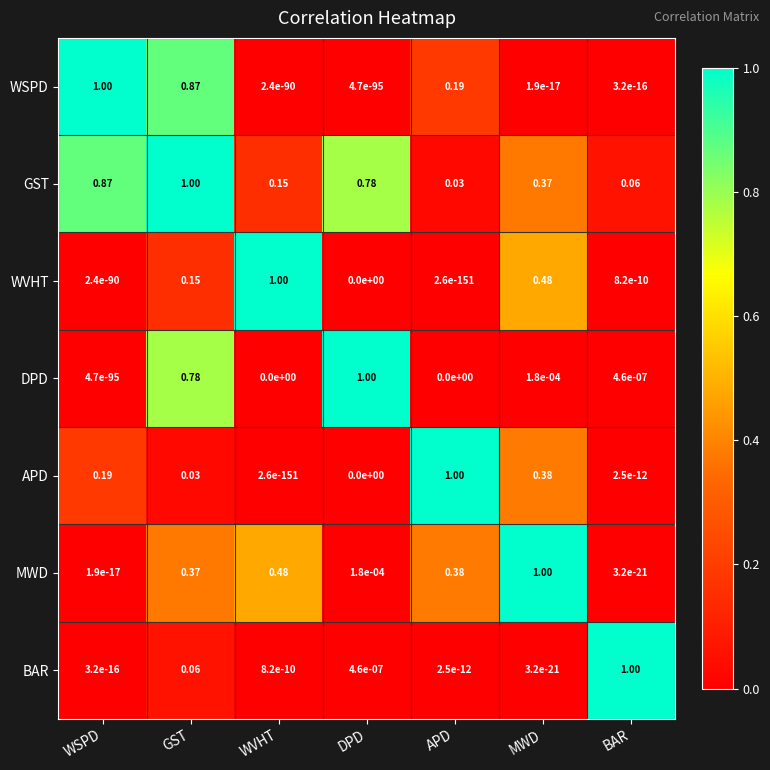

Which category has the highest value in the GST series?

GST